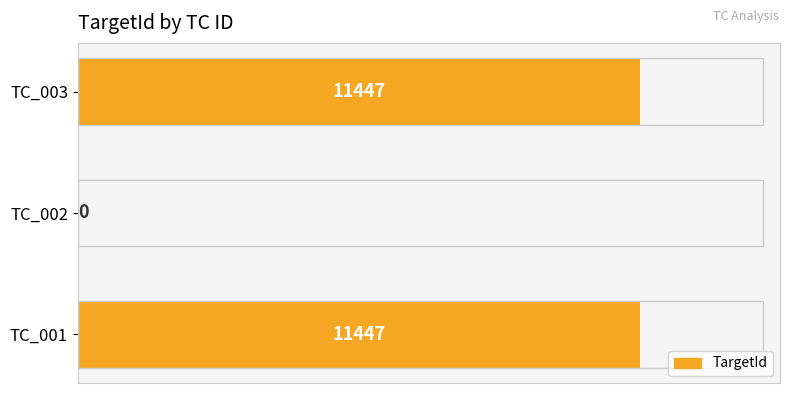

What is the greatest value displayed?

11447